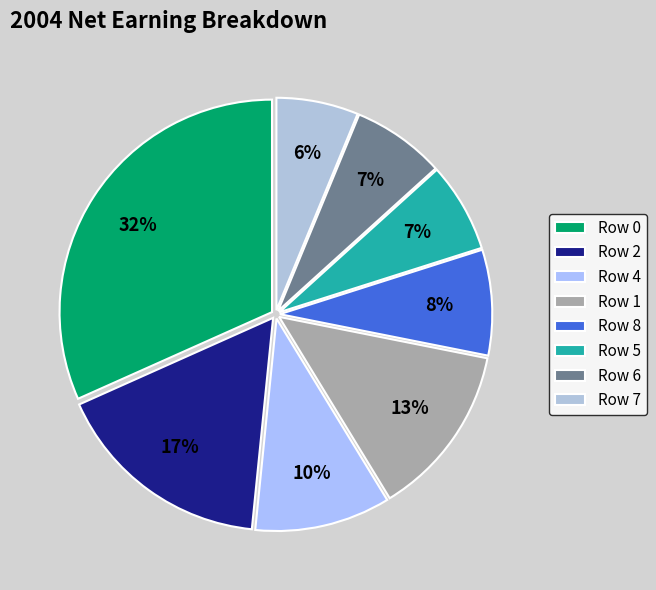

What percentage is NOT represented by Row 4?

90.4%